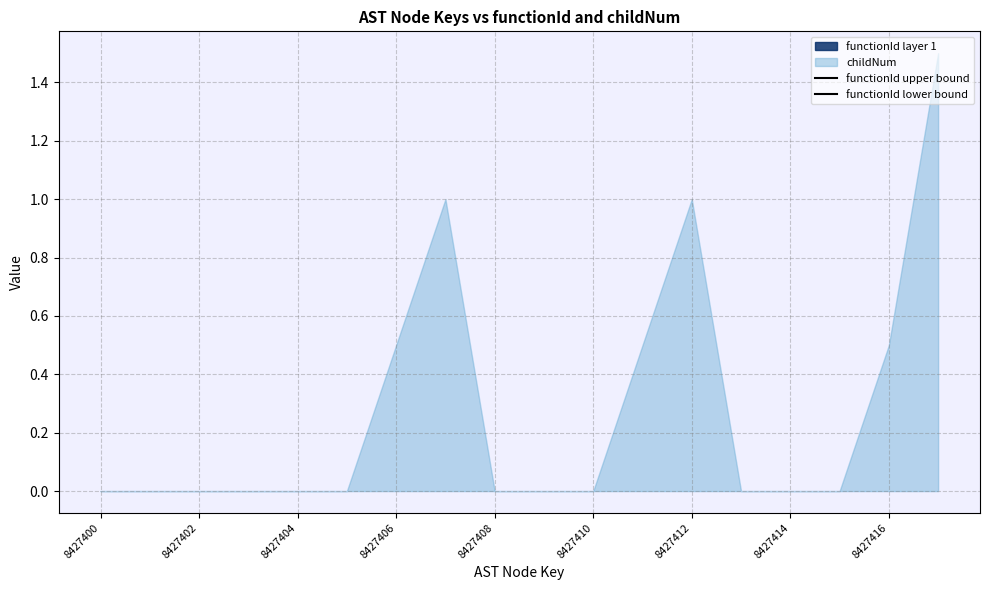

Which category has the lowest value in the functionId lower bound series?

8427400